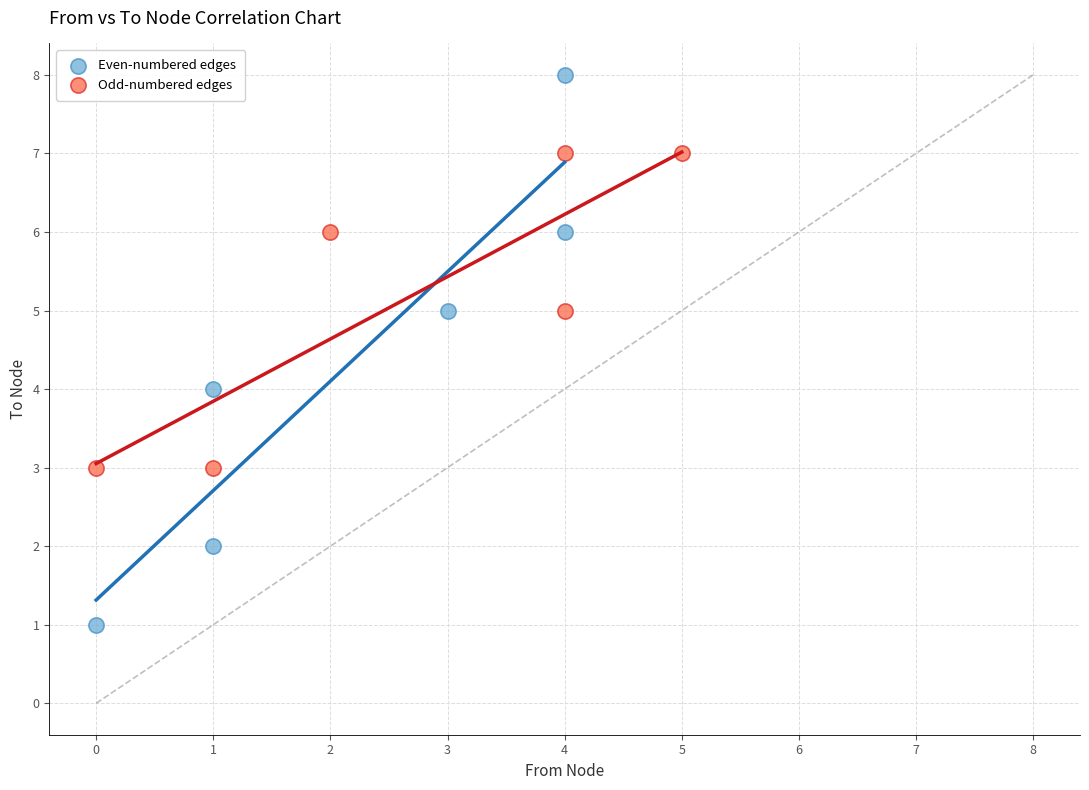

Which series reaches the minimum Y coordinate?

Even-numbered edges